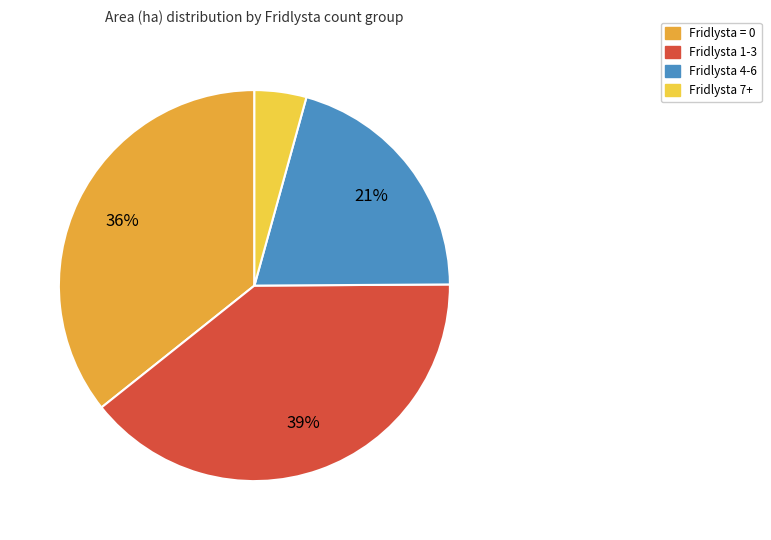

How many slices are in this pie chart?

4